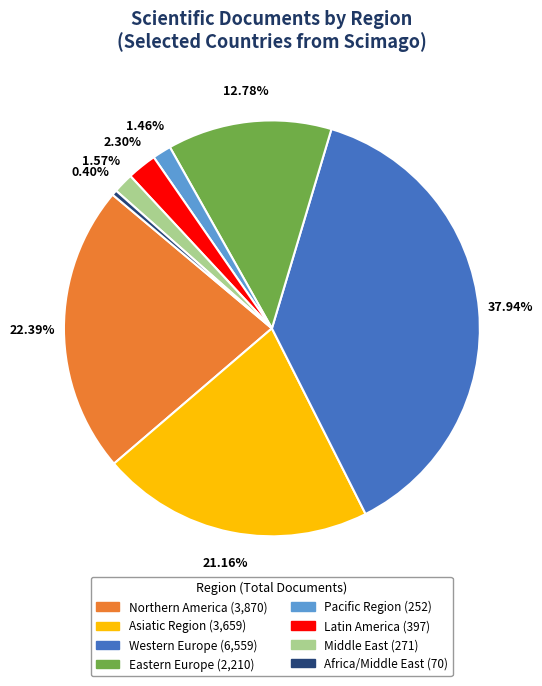

To the nearest percent, what is the difference between the largest and smallest slice percentages?

38%